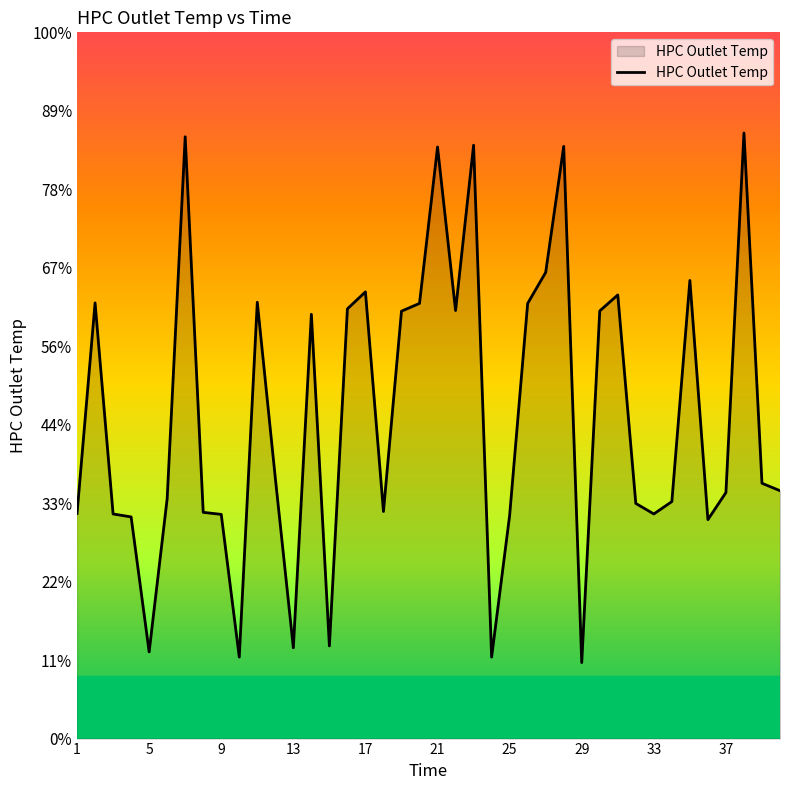

How many interior local peaks (higher than both neighbors) does the data have?

11